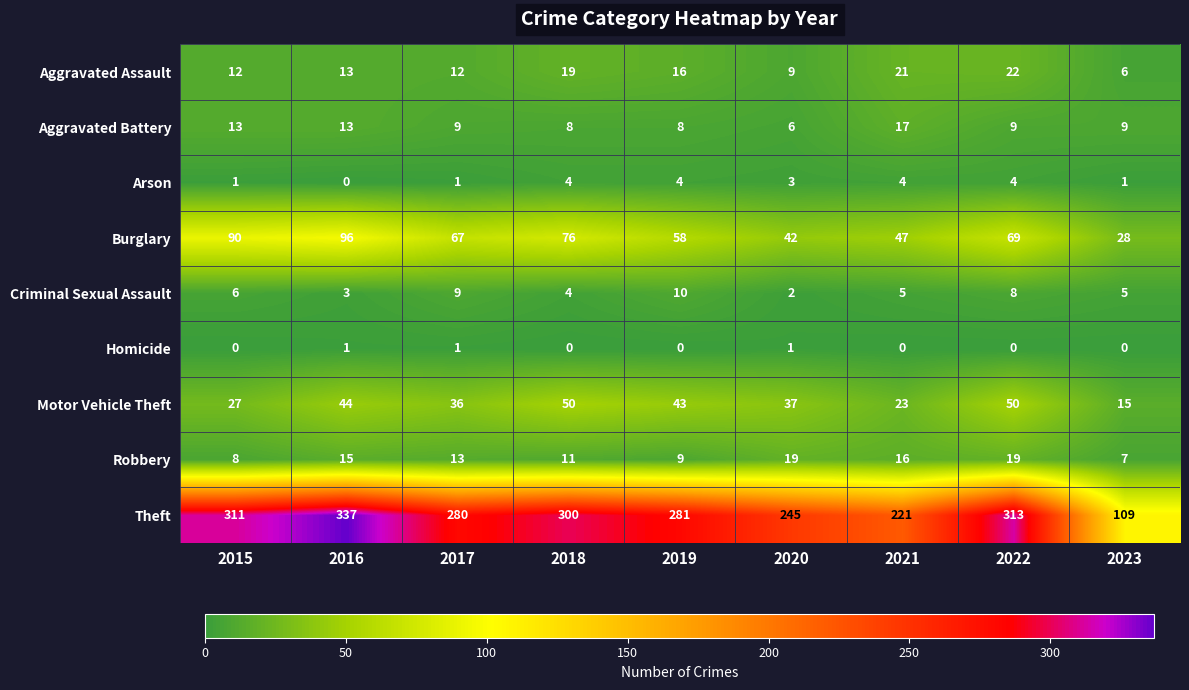

What is the difference between the second highest and second lowest values in the Criminal Sexual Assault series?

6